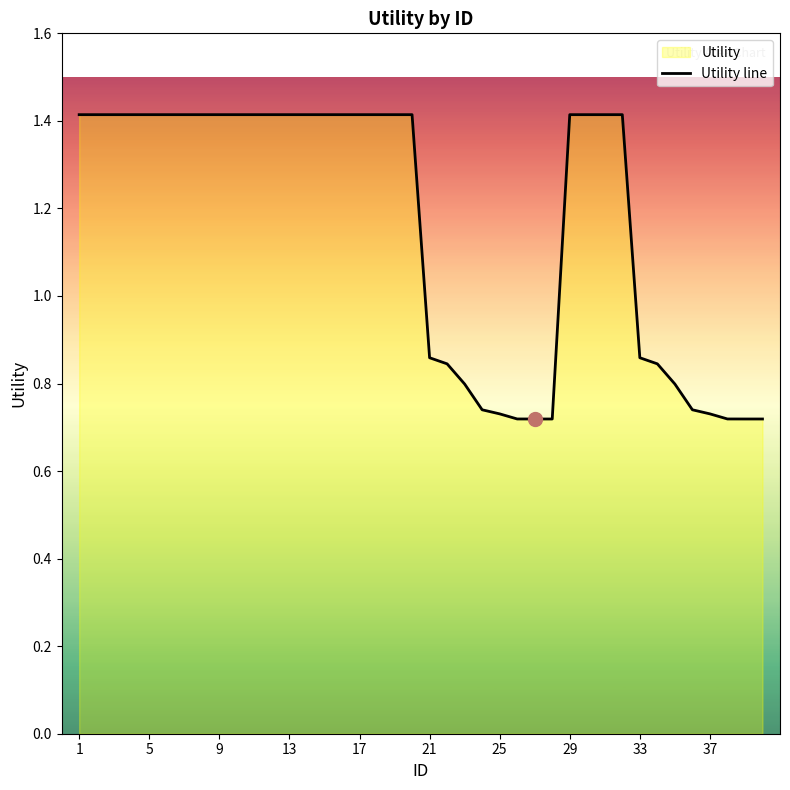

Is it true that the value at 21 is 1.5?

False